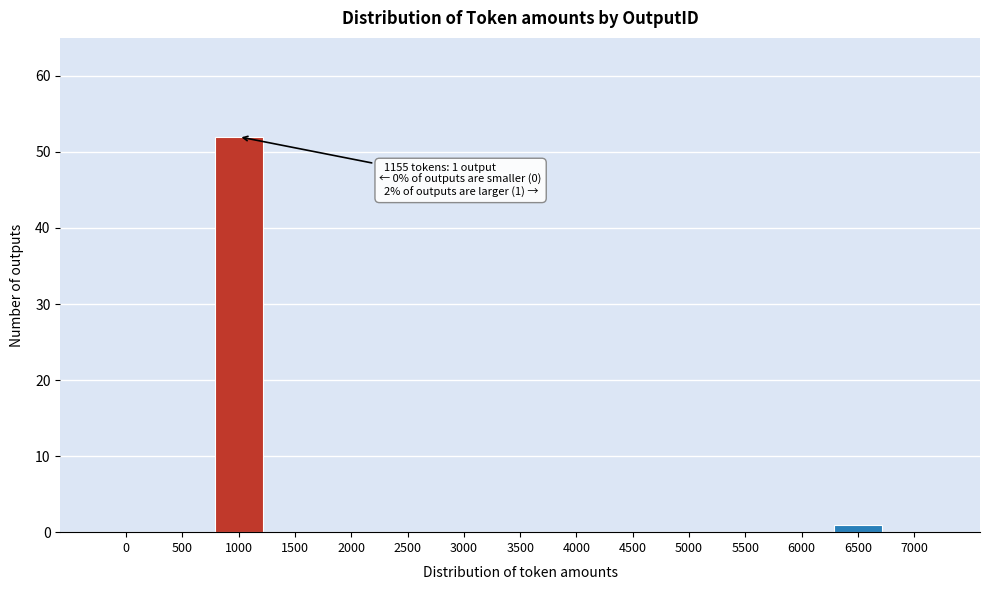

Reading left to right, extract all data points from this chart.

0=0	500=0	1000=52	1500=0	2000=0	2500=0	3000=0	3500=0	4000=0	4500=0	5000=0	5500=0	6000=0	6500=1	7000=0